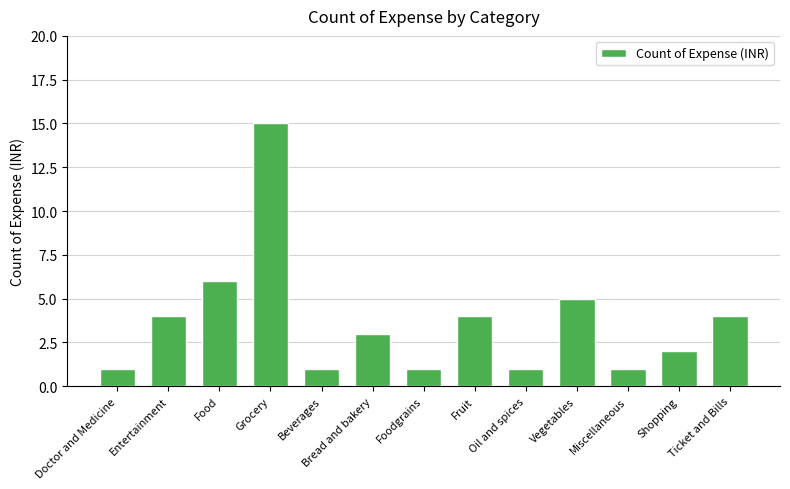

What is the value of the 2nd bar from the left?

4